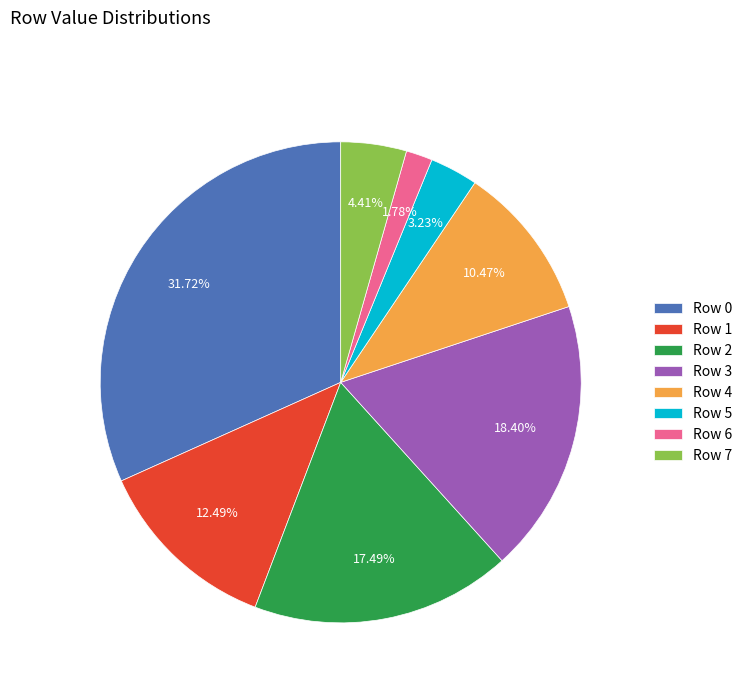

Combined, do Row 5 and Row 4 account for over 50%?

No